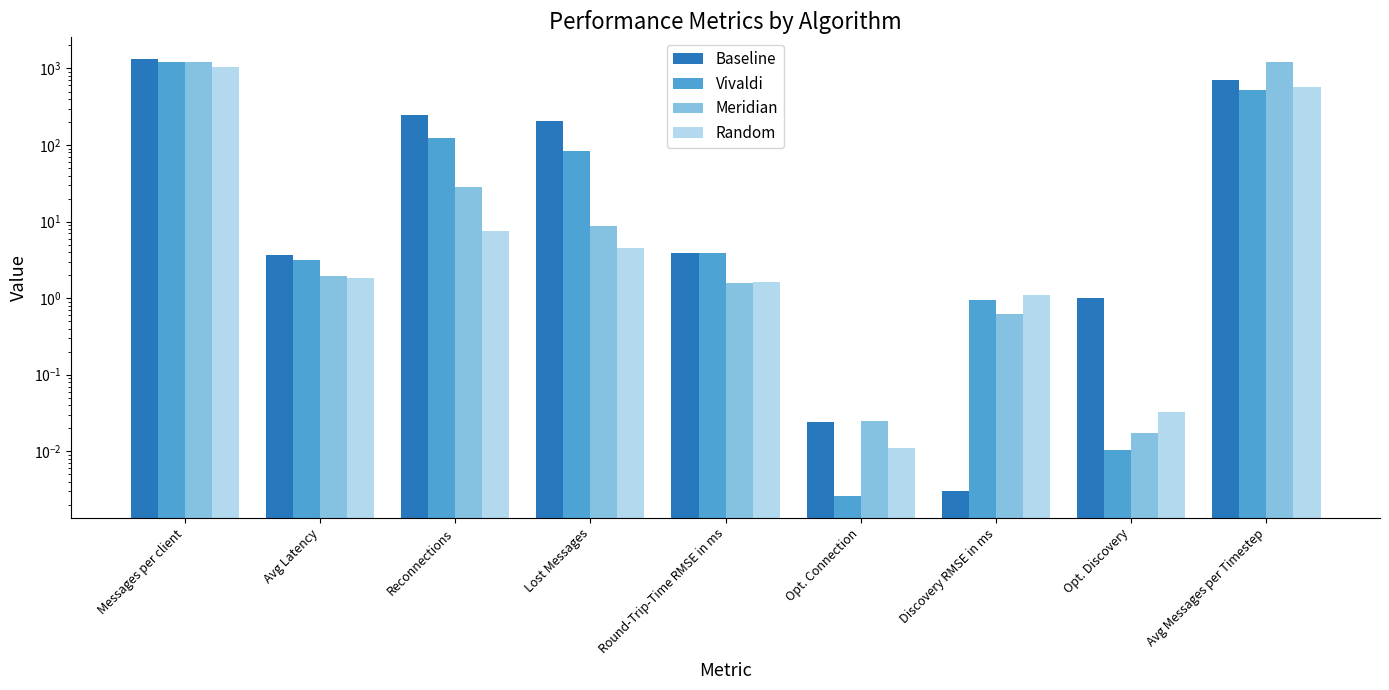

What is the sum of all Meridian values?

2487.3